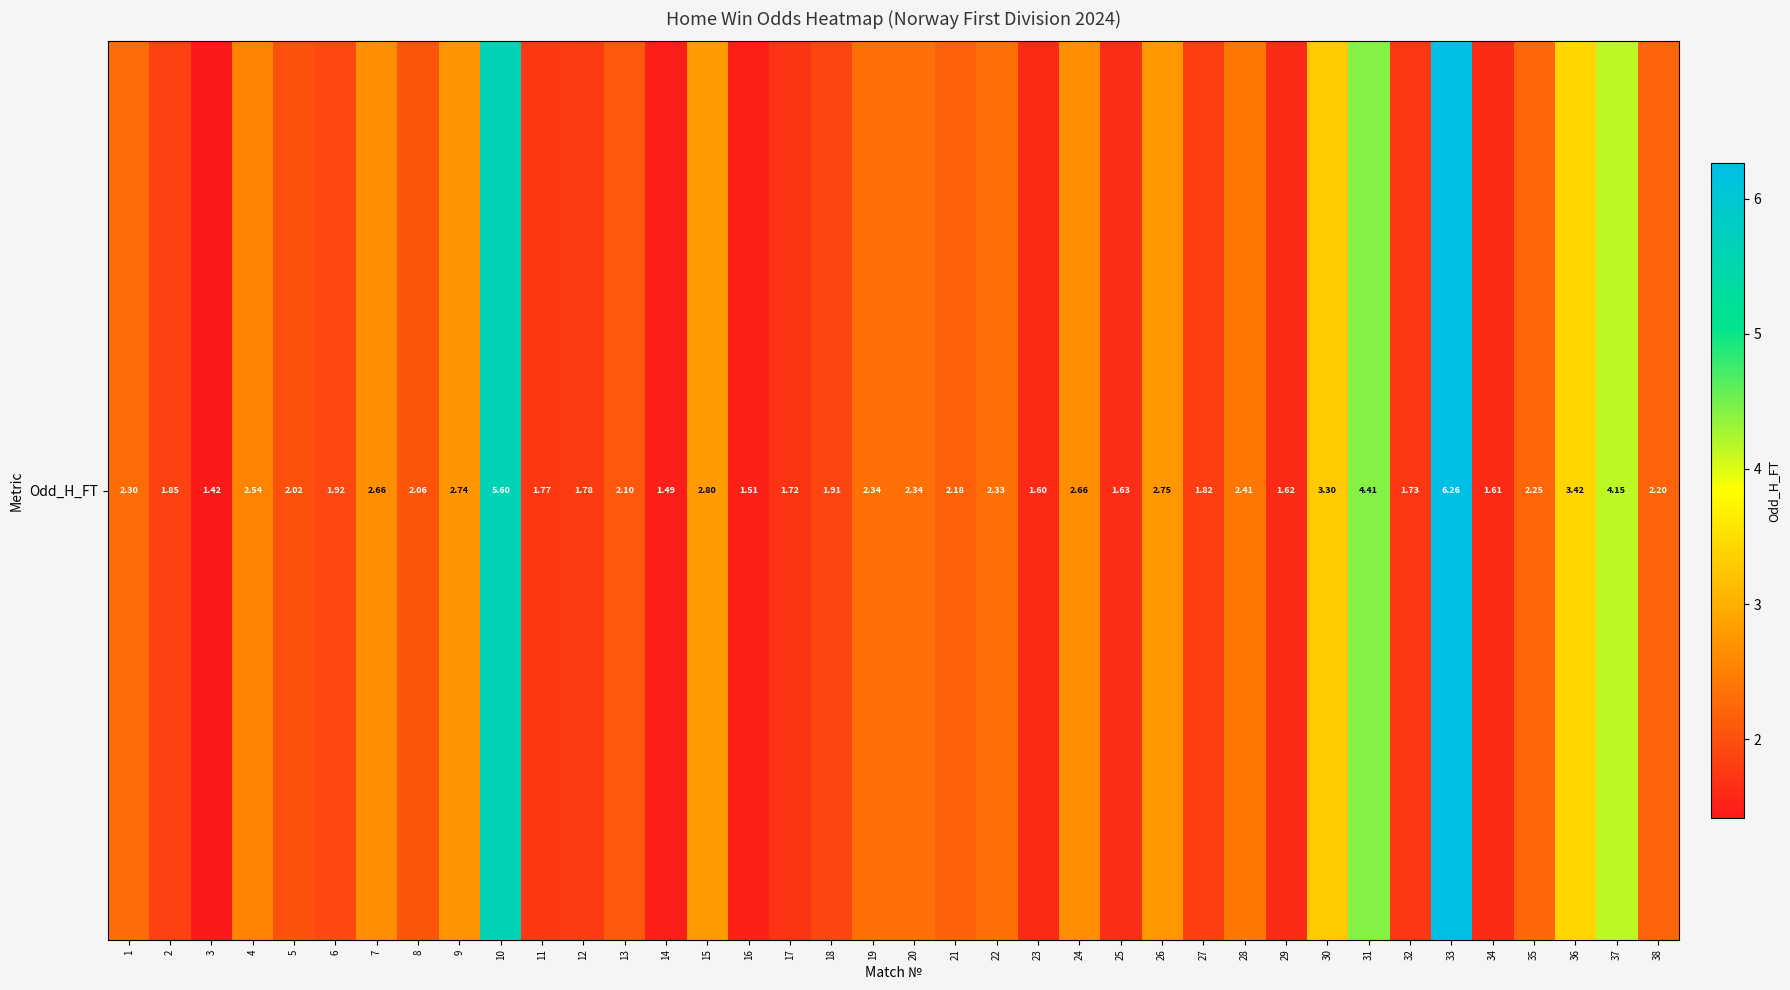

At which label does the data first exceed 2?

1